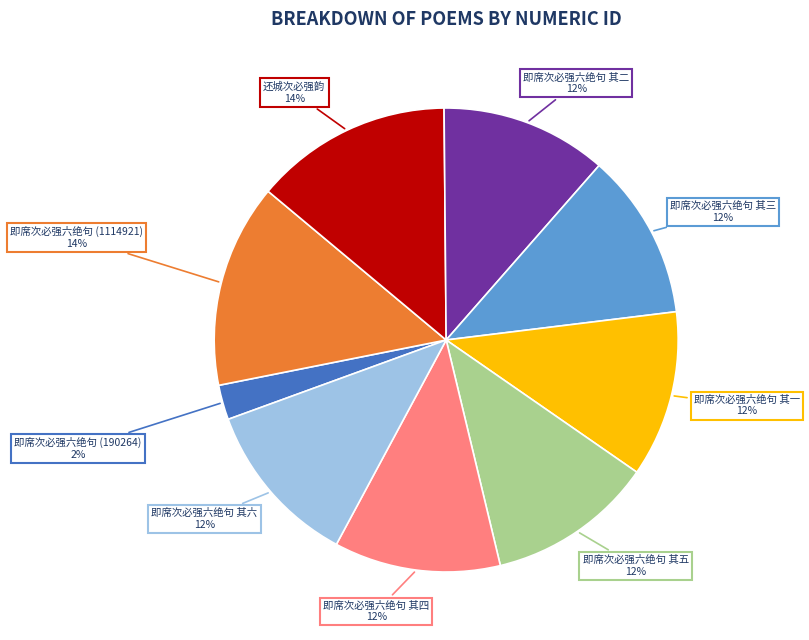

To the nearest percent, what percentage of the pie is 即席次必强六绝句 其三?

12%